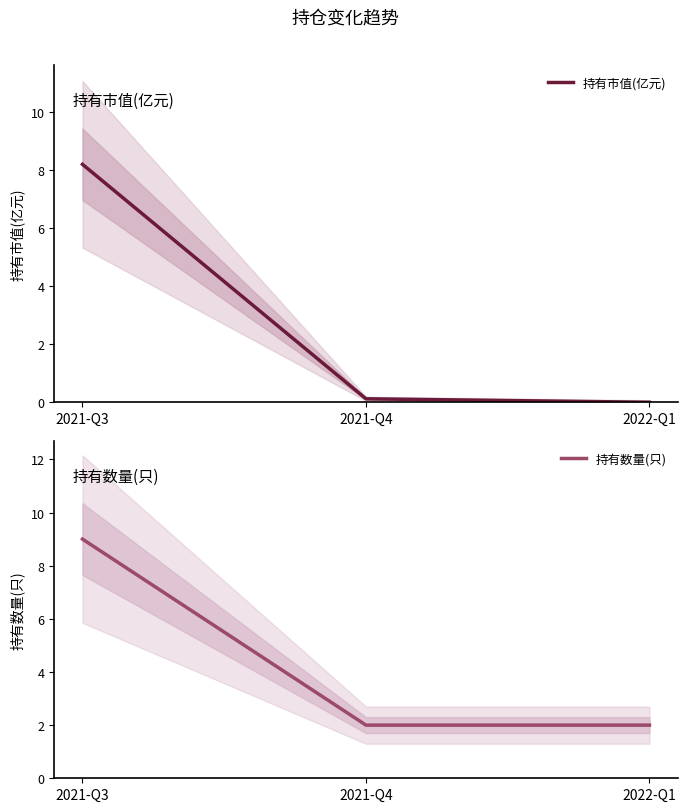

What is the difference between the highest and lowest values at 2021-Q4?

1.9